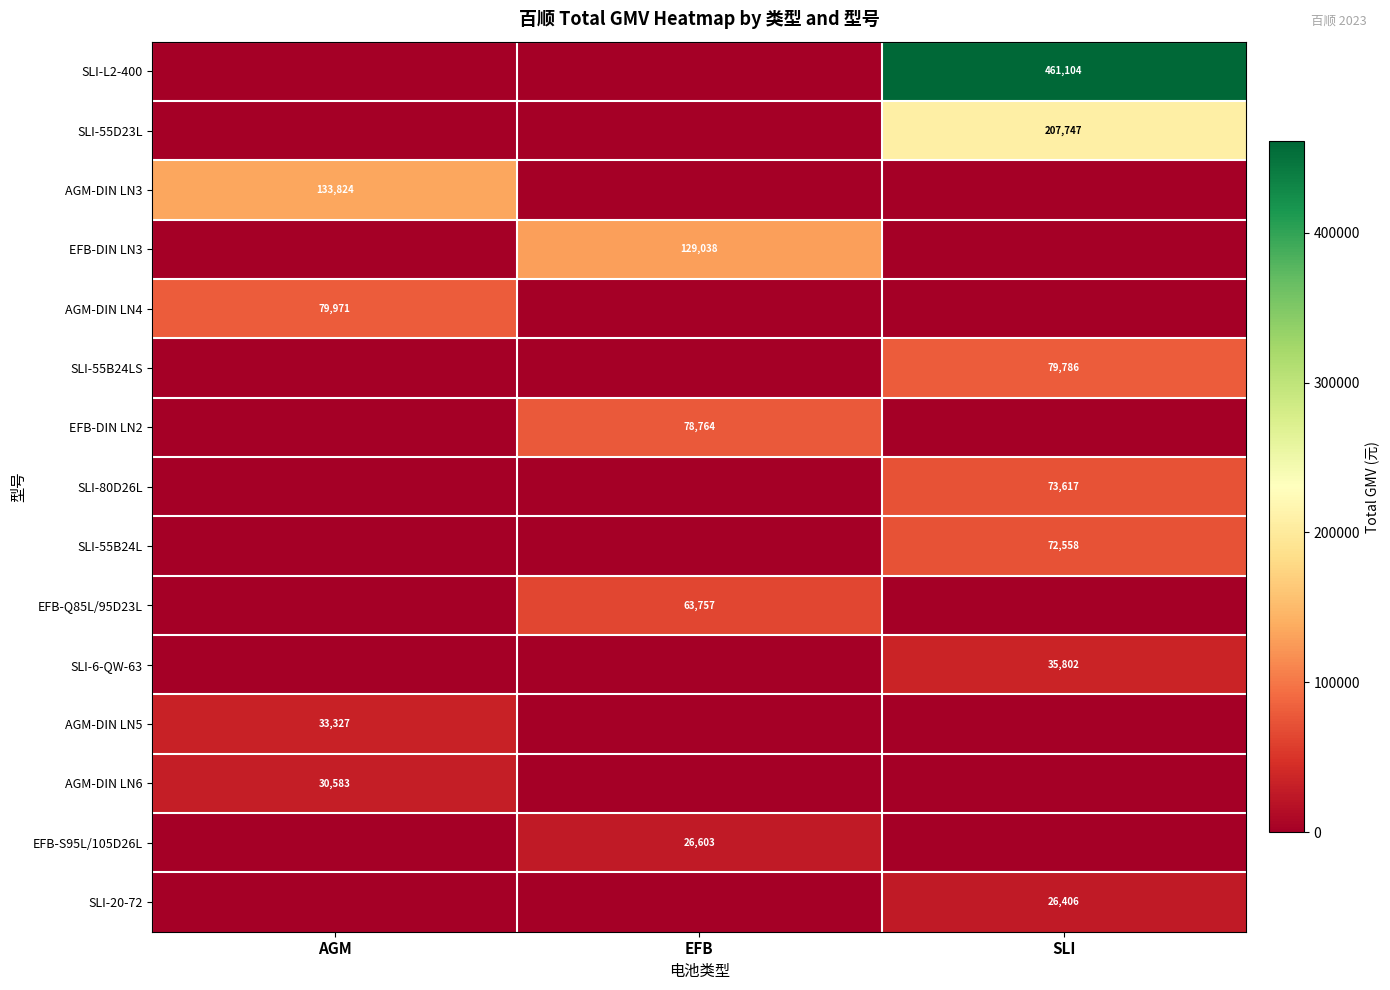

Is the value of AGM-DIN LN3 at AGM greater than the value of EFB-S95L/105D26L at EFB?

Yes